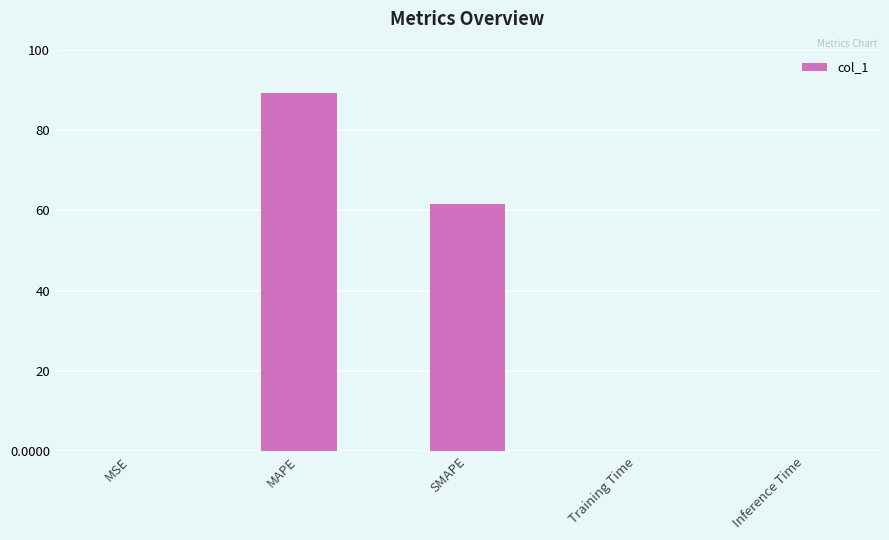

Between MAPE and MSE, which is larger?

MAPE